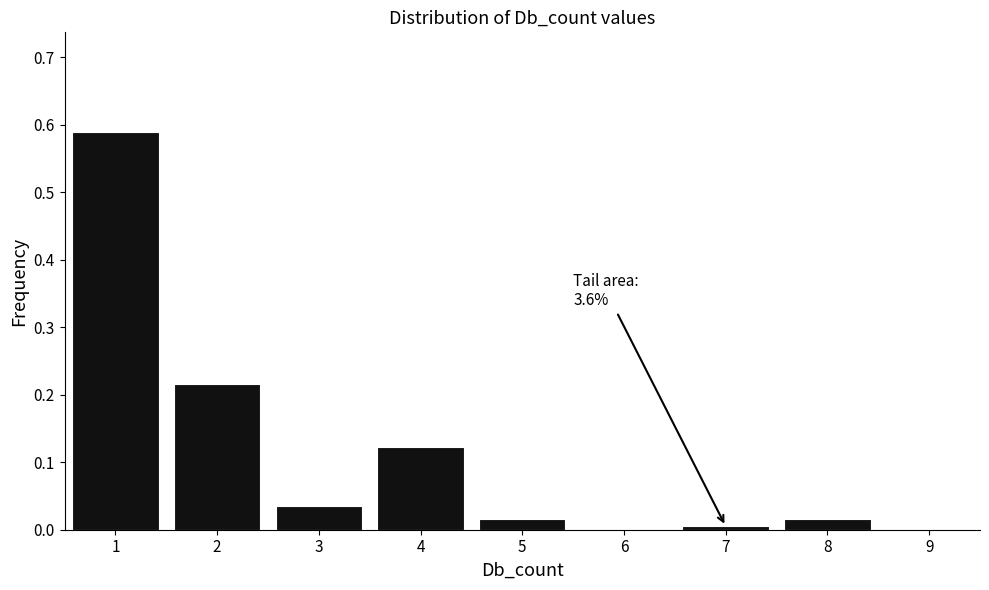

Which range on the x-axis has the tallest bar?

0.5 to 1.5